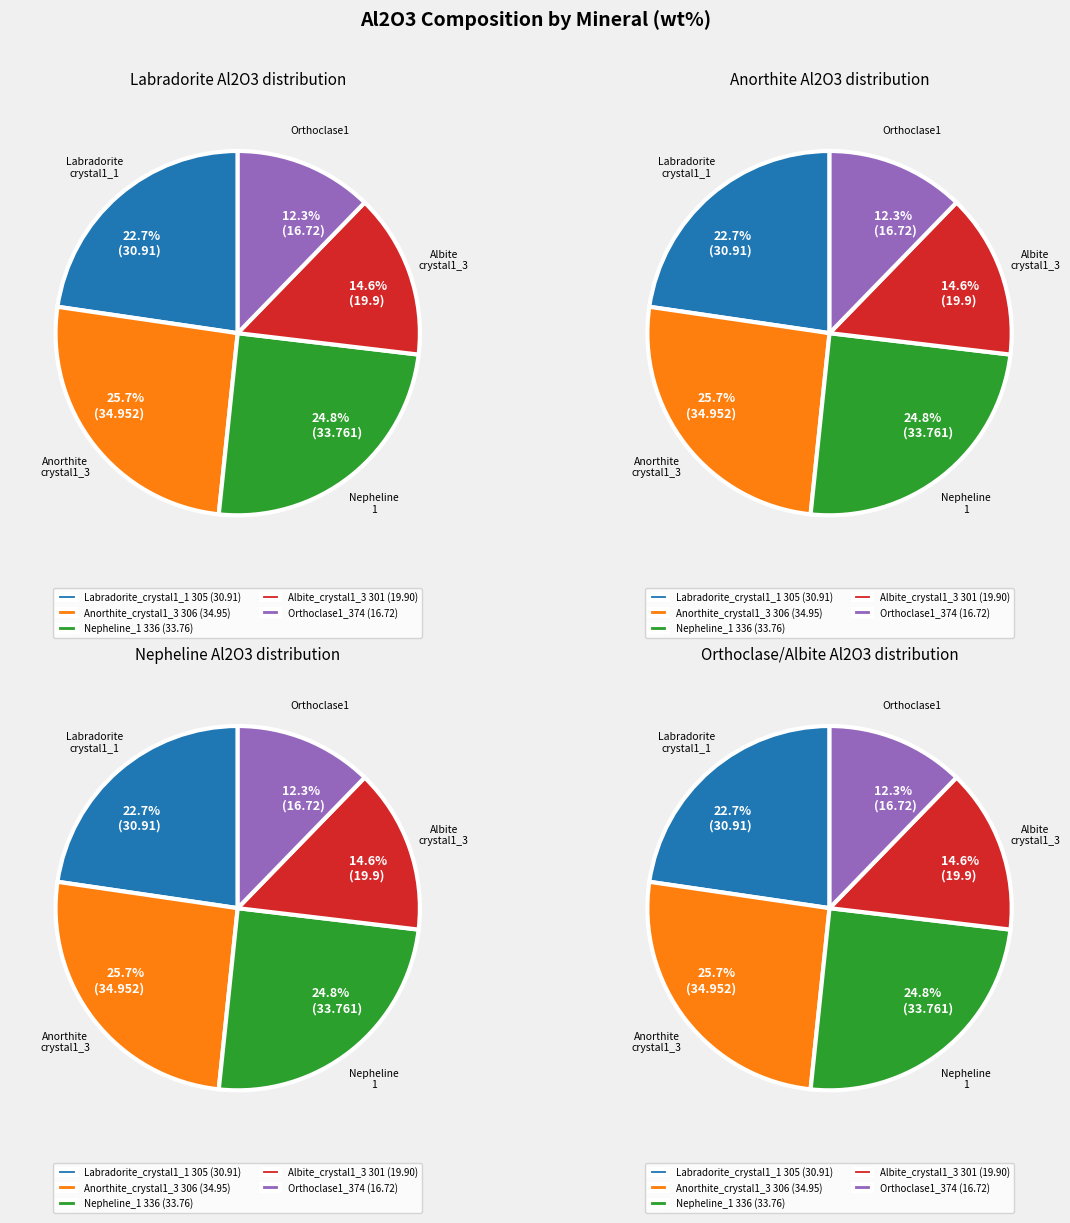

Approximately how many times larger is the value at Labradorite_crystal1_1 305 compared to Orthoclase1_374?

1.8